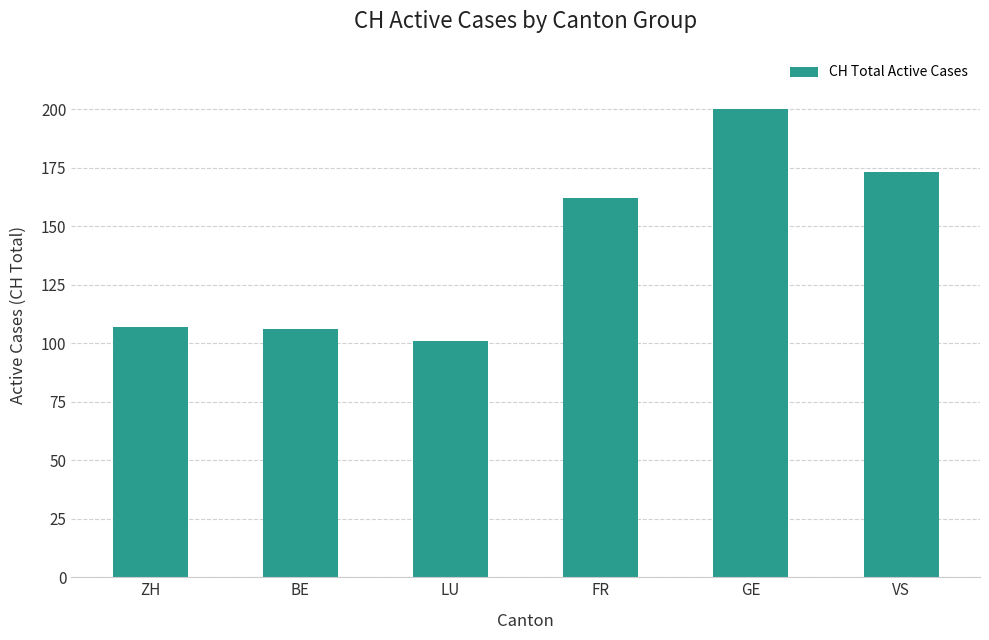

What is the approximate value at GE, to the nearest 10?

200